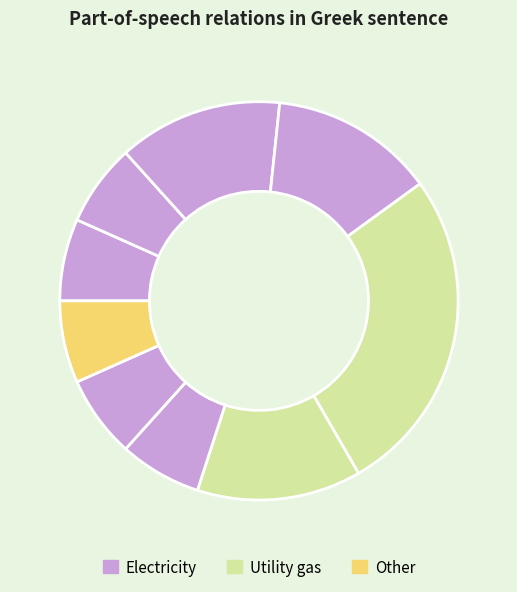

How many slices are in this pie chart?

9